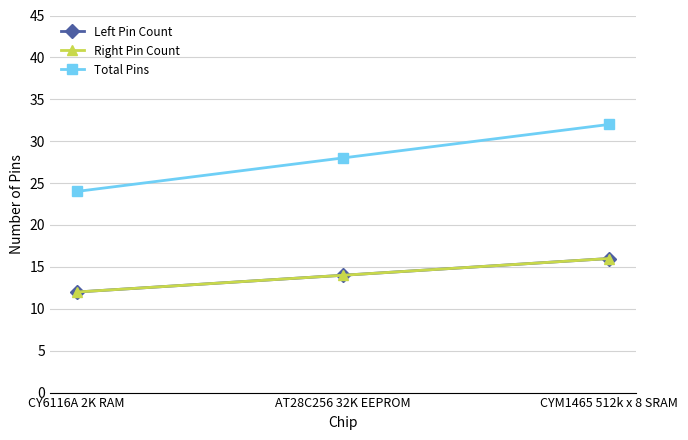

At which label is Right Pin Count closest to 14?

AT28C256 32K EEPROM